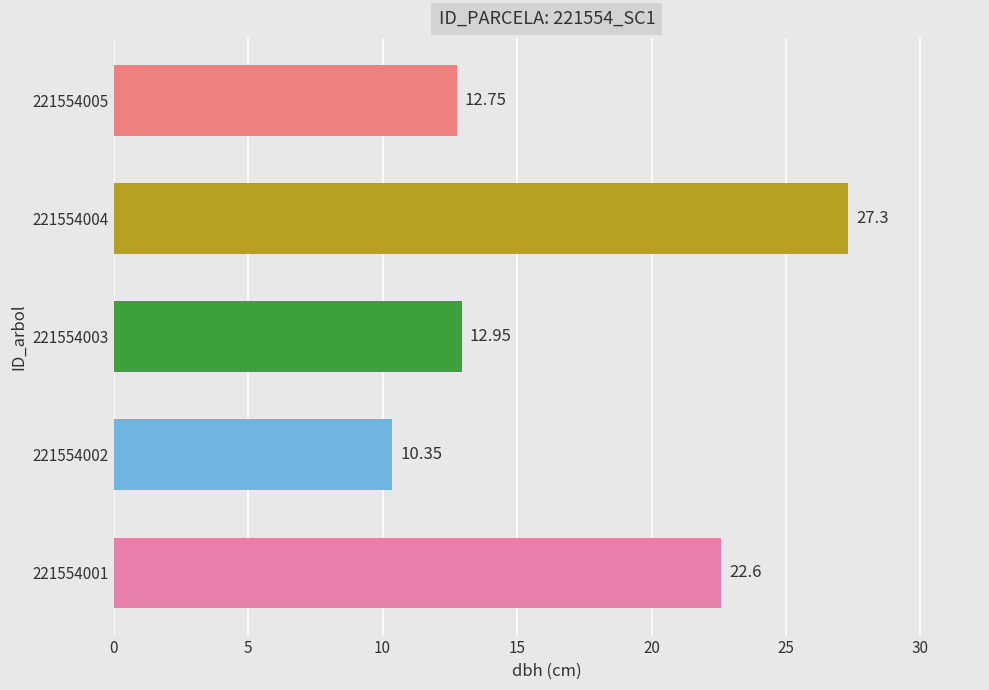

Rank the categories by value from highest to lowest.

221554004, 221554001, 221554003, 221554005, 221554002